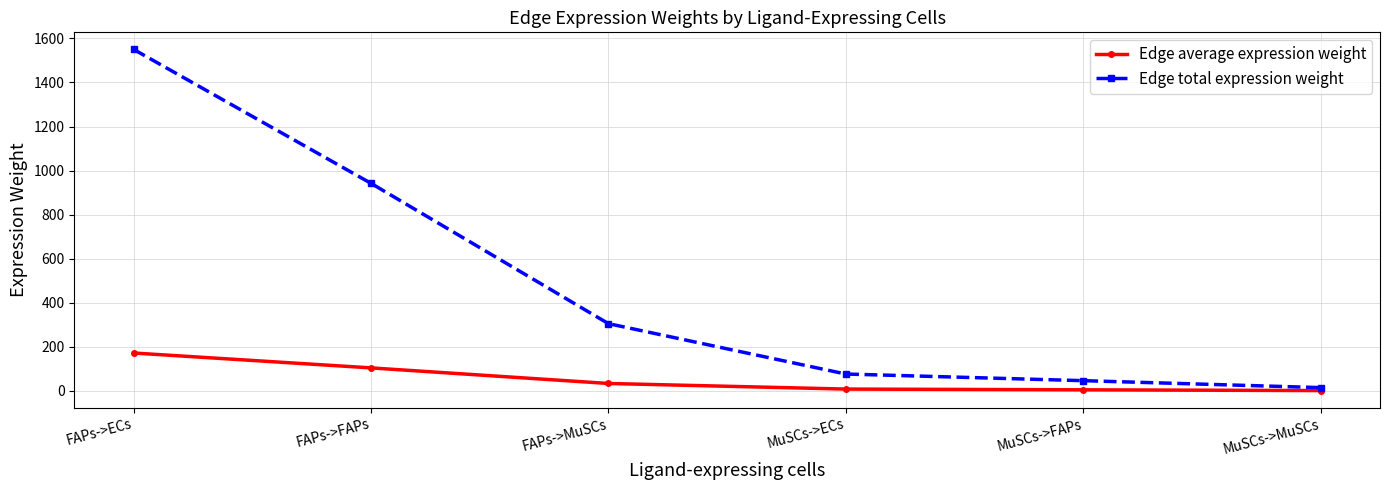

True or false: Edge average expression weight has a value of 1.7 at MuSCs->MuSCs.

True